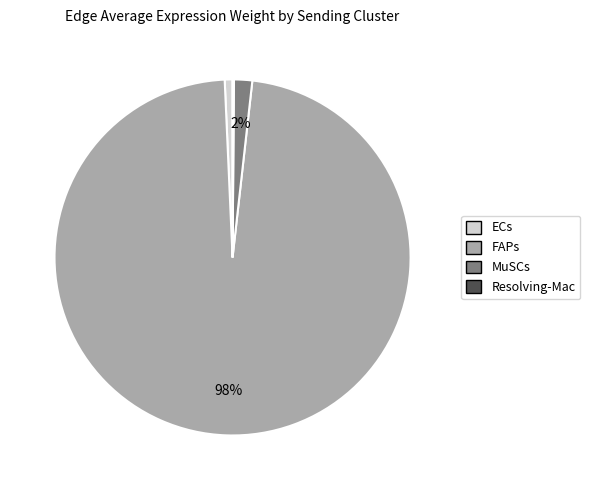

Is it true that MuSCs is 43% of the pie?

False